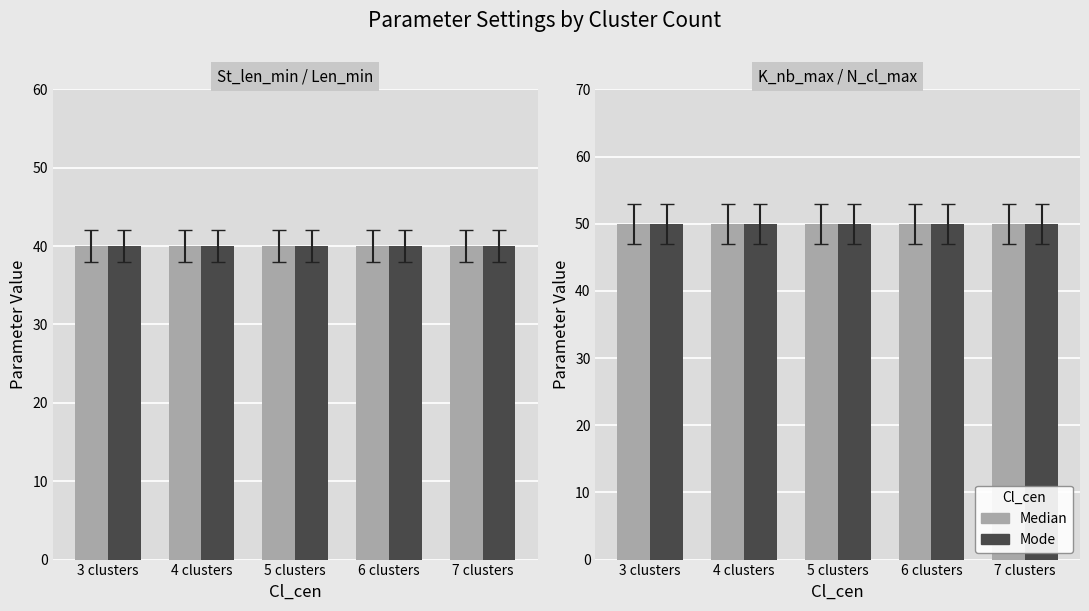

Which series has the largest total across all categories?

K_nb_max